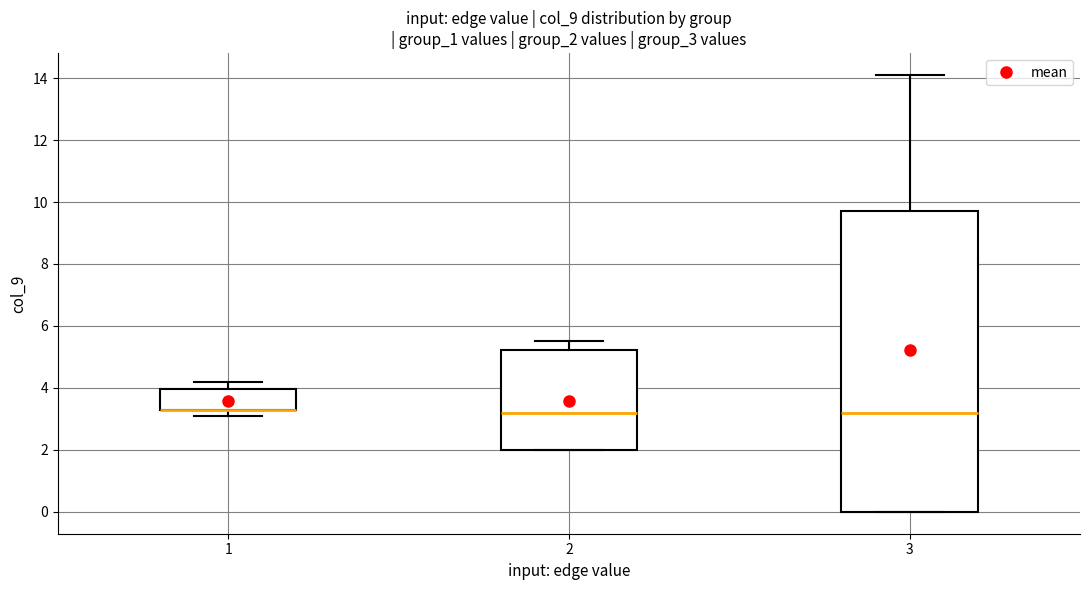

Reading left to right, read every box against the y-axis: the position of its median line, the range the box covers, and the ends of its whiskers. The values are not printed on the chart, so give them approximately, as read against the axis.

1: median 3.4 (drawn on the box's lower edge), box 3.4 to 4.0, whiskers 3.2 to 4.2
2: median 3.2, box 2.0 to 5.2, whiskers 2.0 to 5.6
3: median 3.2, box 0.0 to 9.8, whiskers 0.0 to 14.2